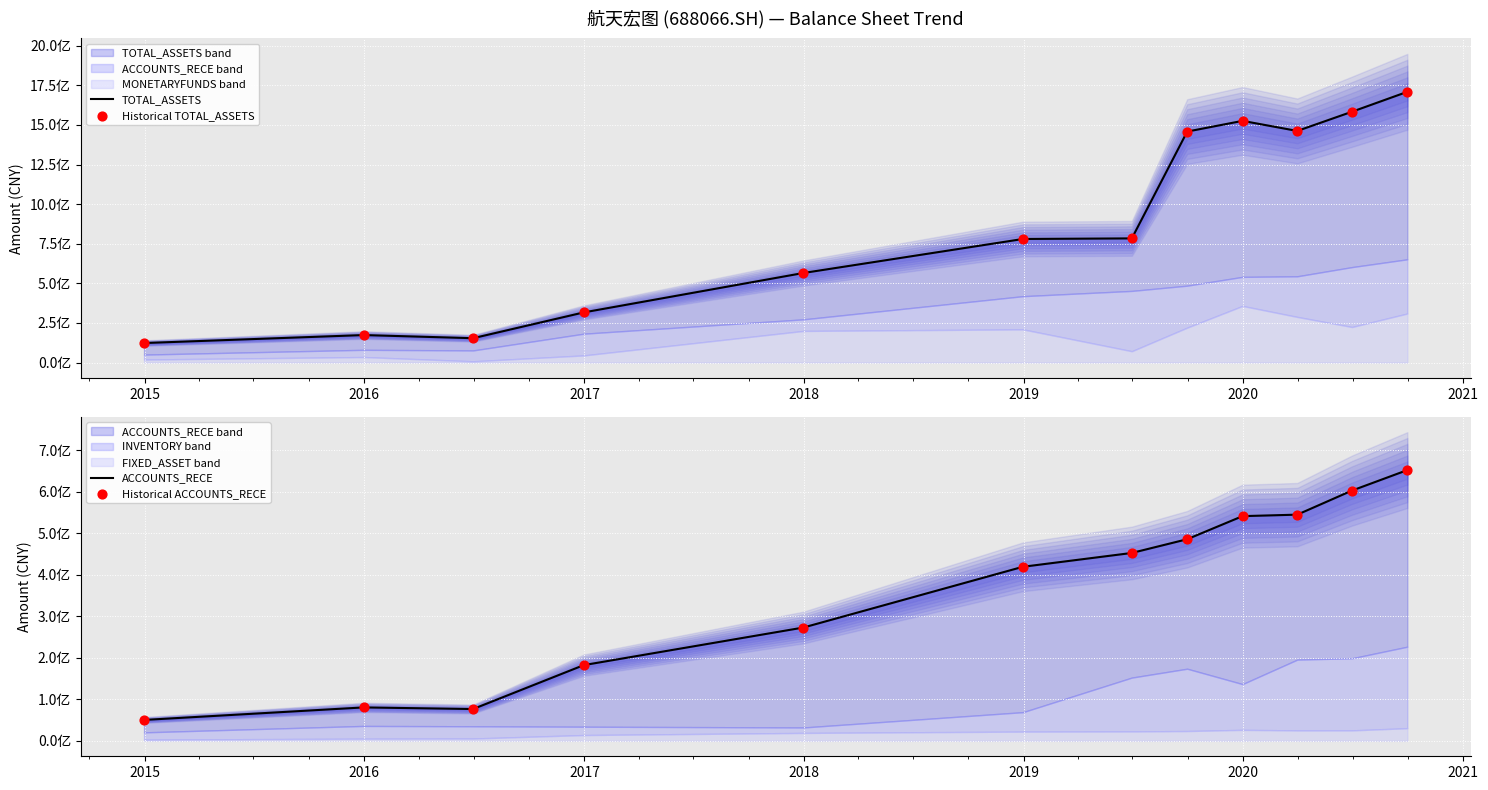

Is the value of ACCOUNTS_RECE at 2016 greater than the value of Historical ACCOUNTS_RECE at 2014?

Yes